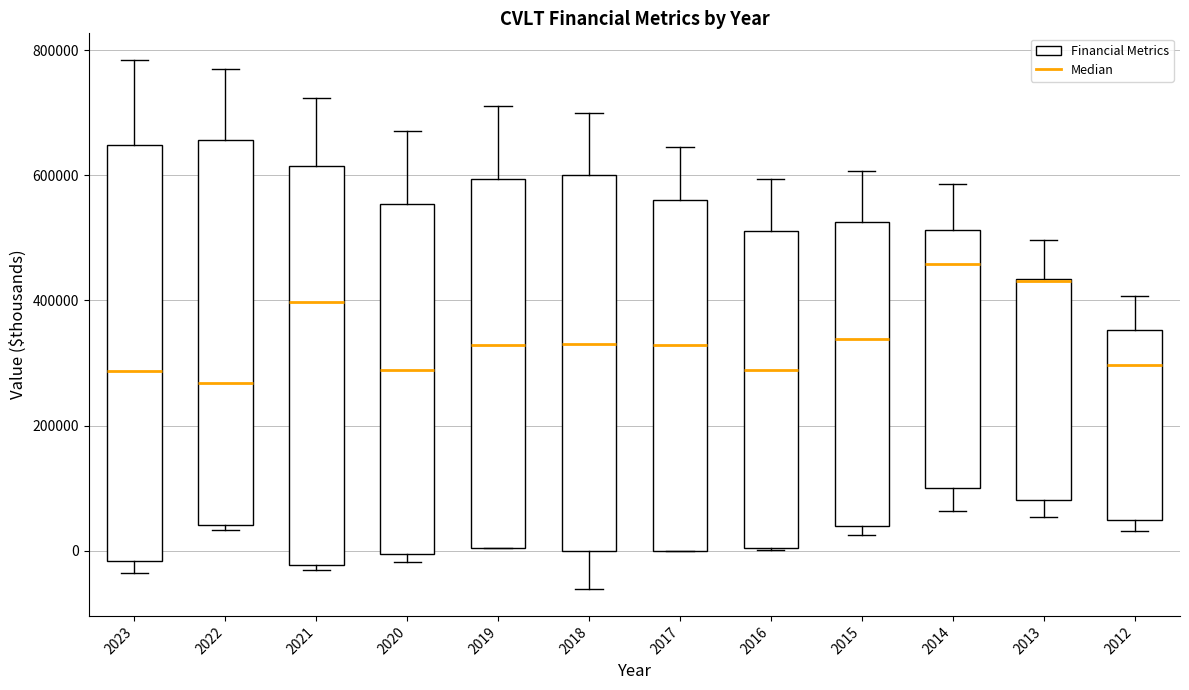

Reading left to right, transcribe this box plot: for each box, give where its median line is, the range the box spans, and where its two whiskers end, as read against the y-axis. The values are not printed on the chart, so give them approximately, as read against the axis.

2023: median 280000, box -20000 to 640000, whiskers -40000 to 780000
2022: median 260000, box 40000 to 660000, whiskers 40000 (just below the box's lower edge) to 760000
2021: median 400000, box -20000 to 620000, whiskers -40000 to 720000
2020: median 280000, box 0 to 560000, whiskers -20000 to 680000
2019: median 320000, box 0 to 600000, whiskers 0 to 720000
2018: median 340000, box 0 to 600000, whiskers -60000 to 700000
2017: median 320000, box 0 to 560000, whiskers 0 to 640000
2016: median 280000, box 0 to 520000, whiskers 0 to 600000
2015: median 340000, box 40000 to 520000, whiskers 20000 to 600000
2014: median 460000, box 100000 to 520000, whiskers 60000 to 580000
2013: median 440000 (drawn on the box's upper edge), box 80000 to 440000, whiskers 60000 to 500000
2012: median 300000, box 40000 to 360000, whiskers 40000 (just below the box's lower edge) to 400000